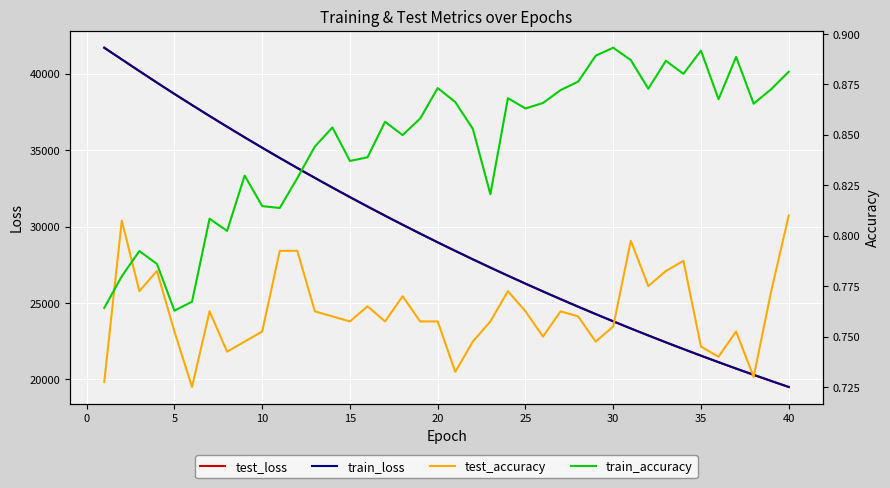

What is the lowest value of the test_loss series?

19504.4